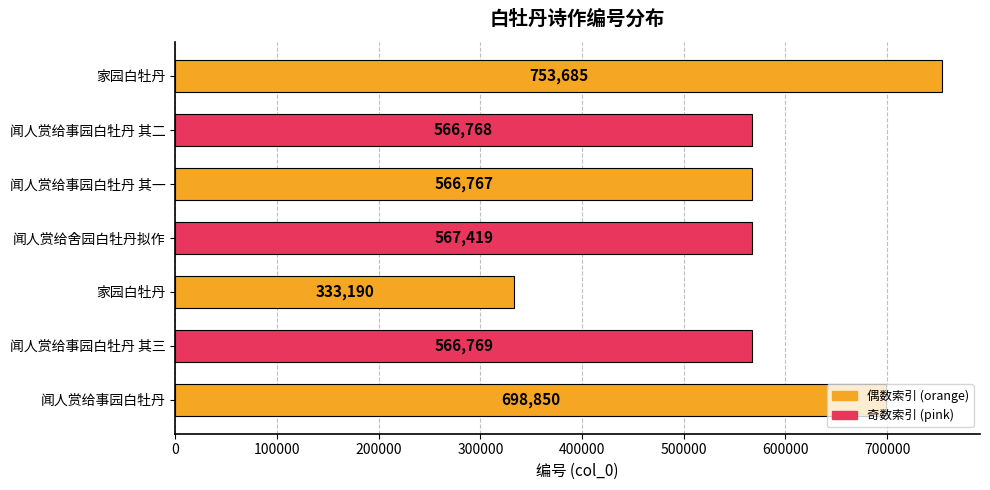

Are the bars horizontal?

Yes